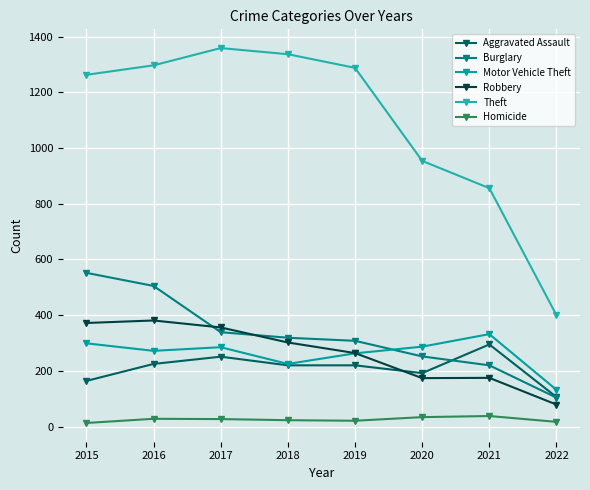

Is the value of Homicide at 2020 greater than the value of Robbery at 2017?

No